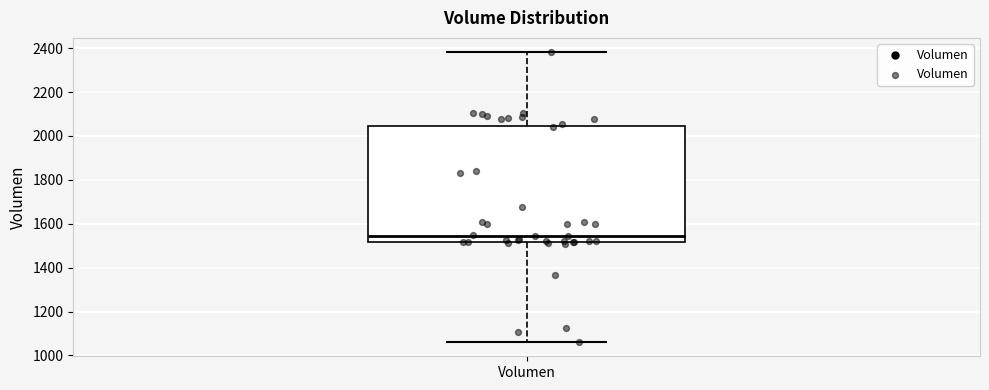

Where does the median line of the box for Volumen sit on the y-axis? The values are not printed on the chart, so give them approximately, as read against the axis.

1540